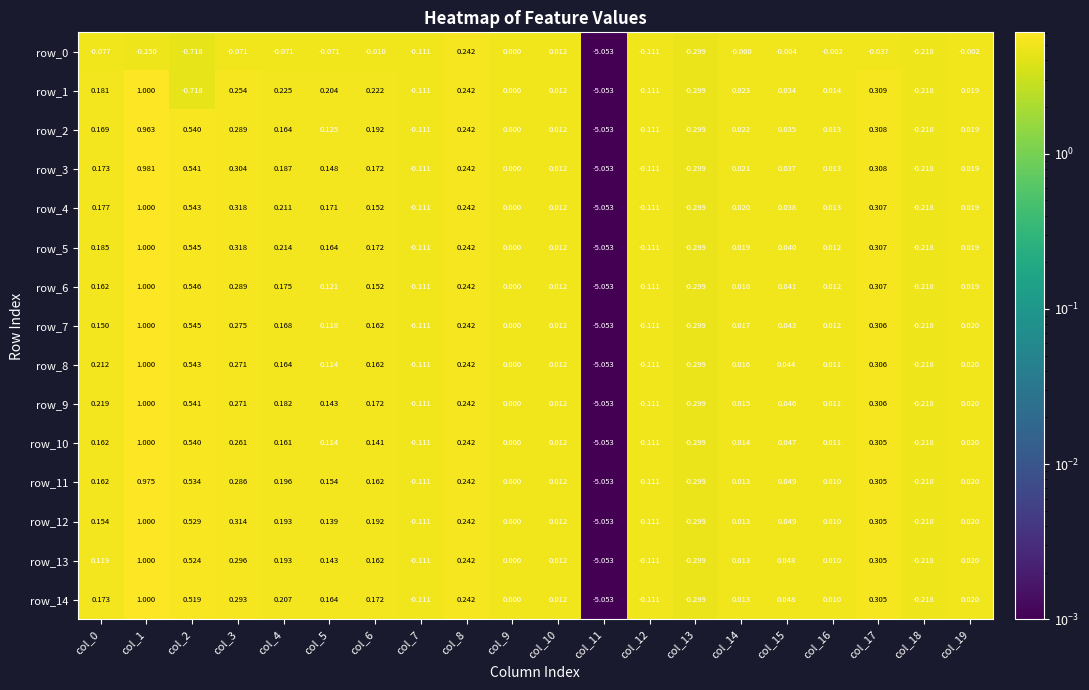

Count the number of data series in this chart.

15